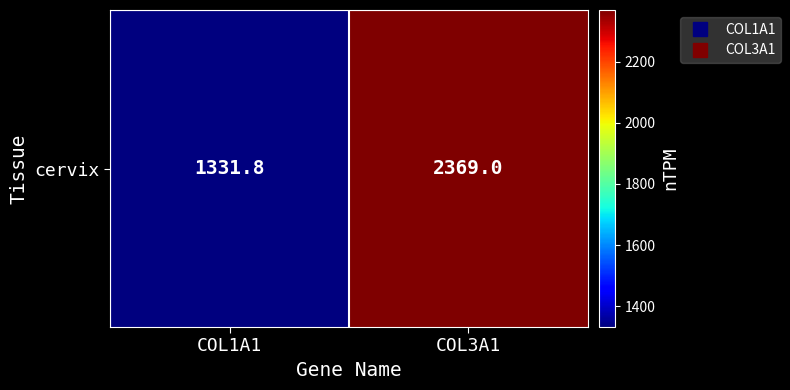

List the labels in order of value, smallest first.

COL1A1, COL3A1